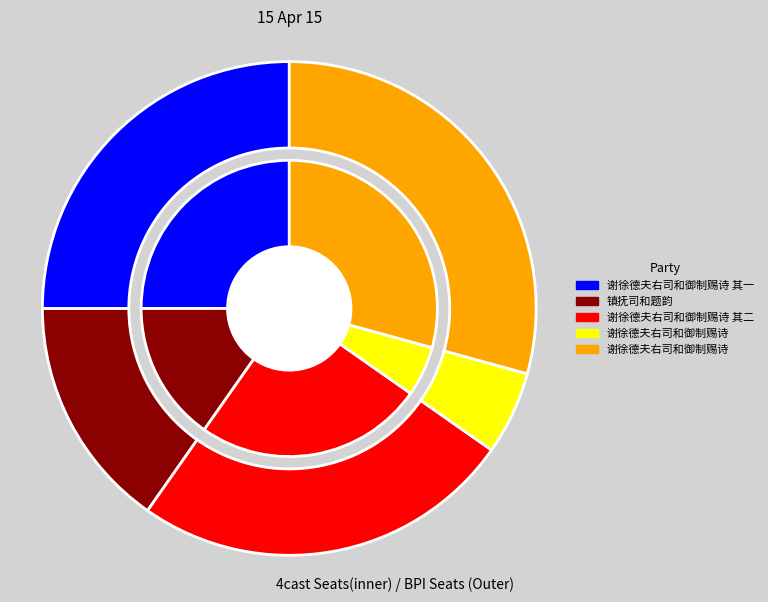

What is the change in value from 谢徐德夫右司和御制赐诗 其二 to 谢徐德夫右司和御制赐诗?

-749893